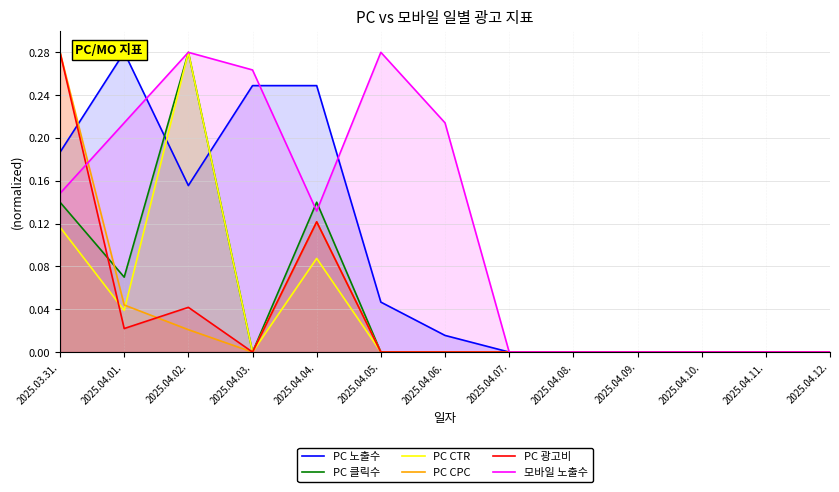

Between which two adjacent categories do PC CPC and 모바일 노출수 first intersect?

2025.03.31. and 2025.04.01.